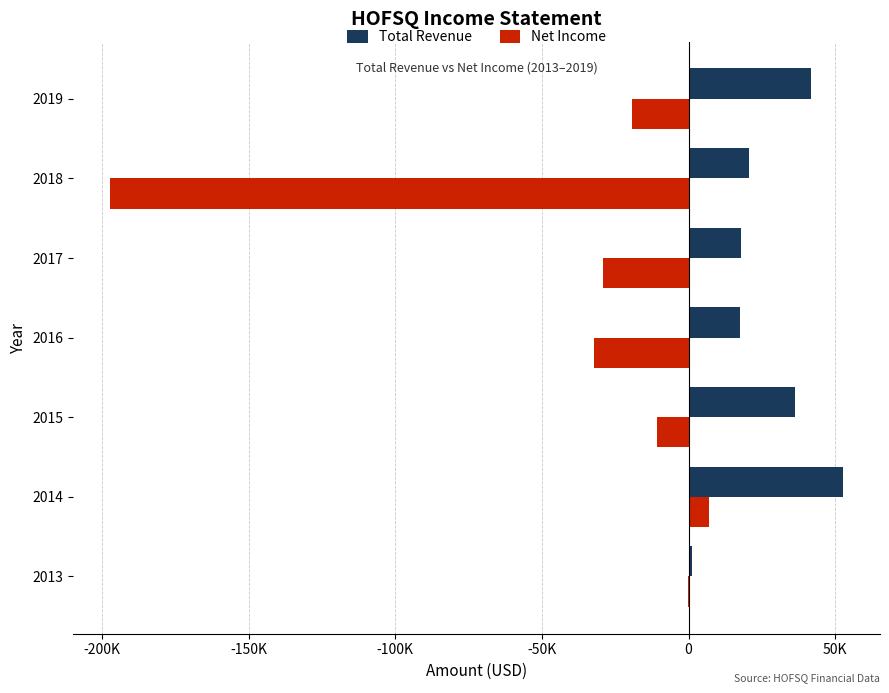

Rank the series by their average value, from highest to lowest.

Total Revenue, Net Income